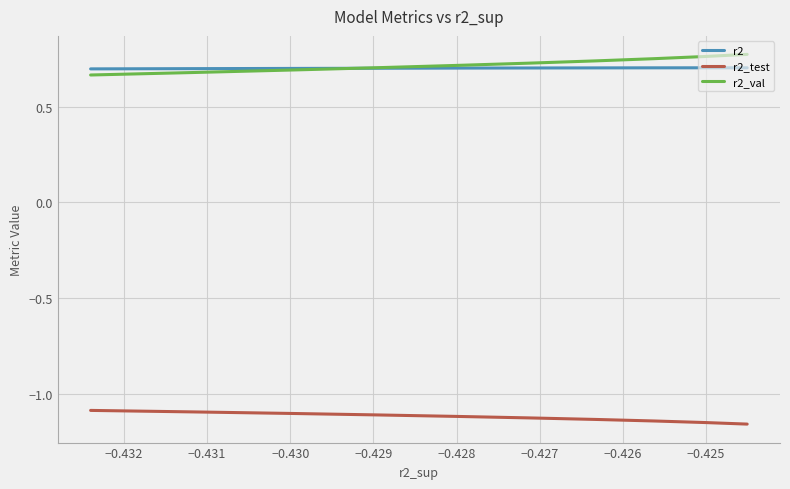

What is the minimum value for r2?

0.7